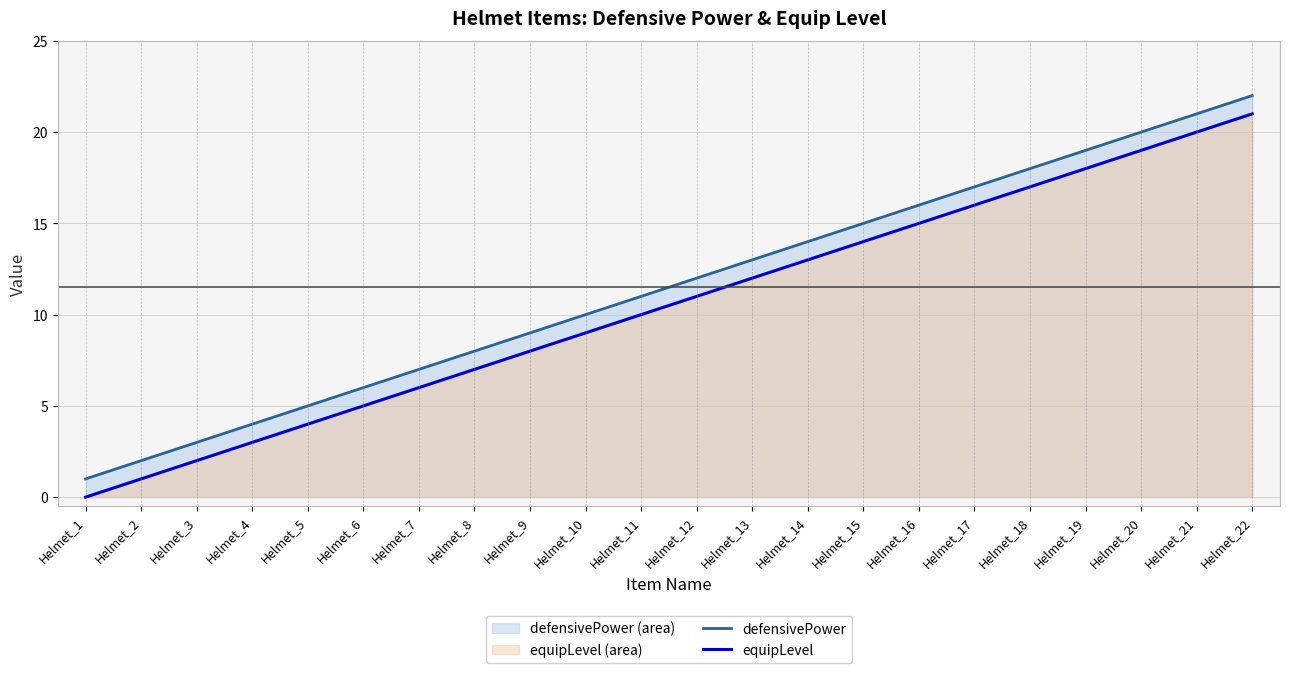

True or false: equipLevel has a value of 3 at Helmet_6.

False